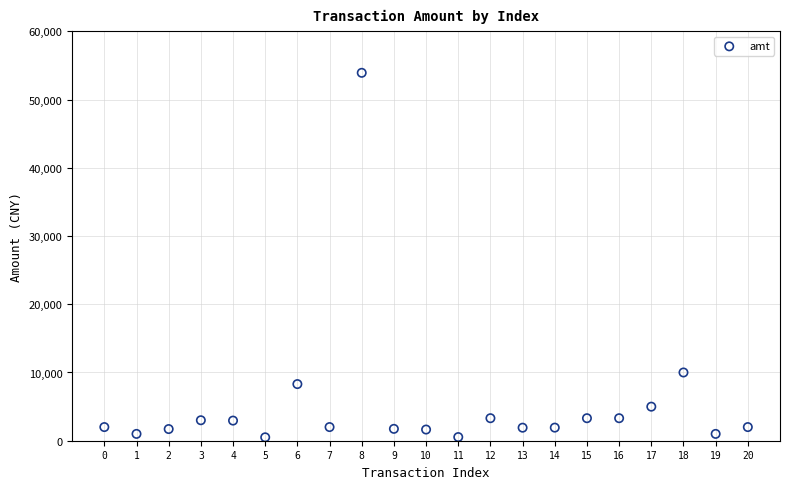

What is the range of Y values (max minus min)?

53411.5